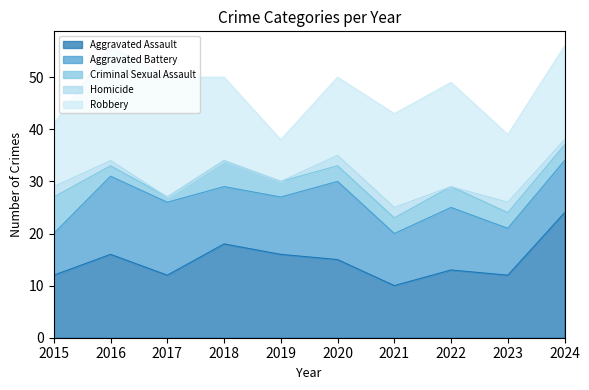

At which label does Aggravated Assault reach its minimum?

2021